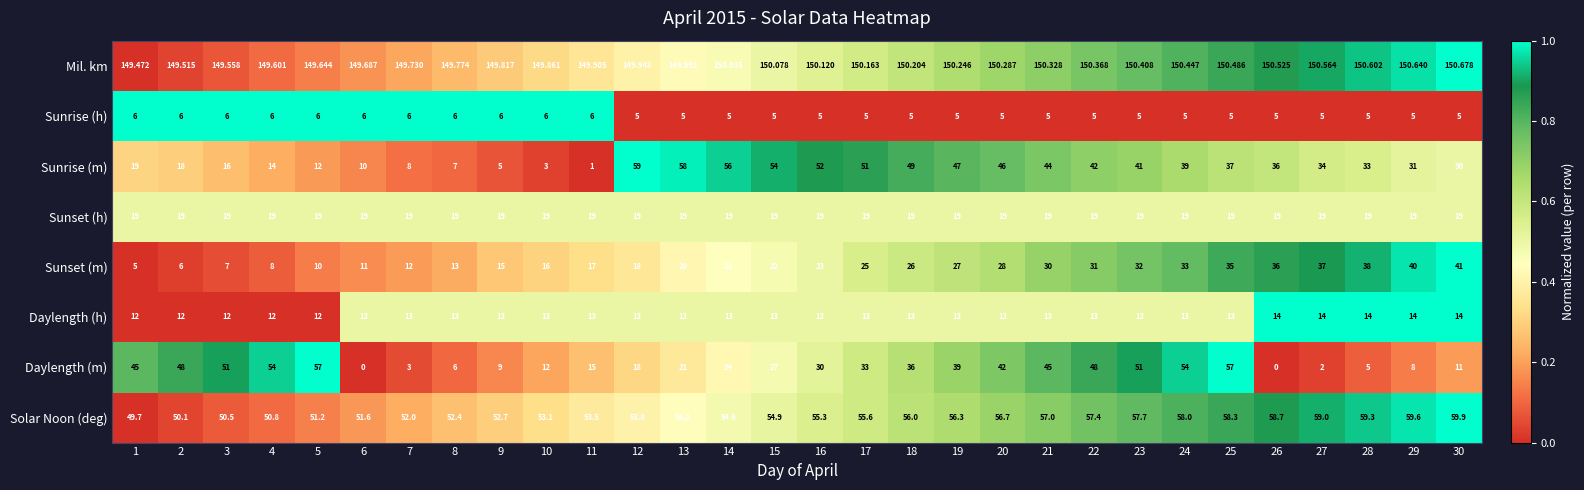

Rank the series by their maximum value, from highest to lowest.

Mil. km, Solar Noon (deg), Sunrise (m), Daylength (m), Sunset (m), Sunset (h), Daylength (h), Sunrise (h)